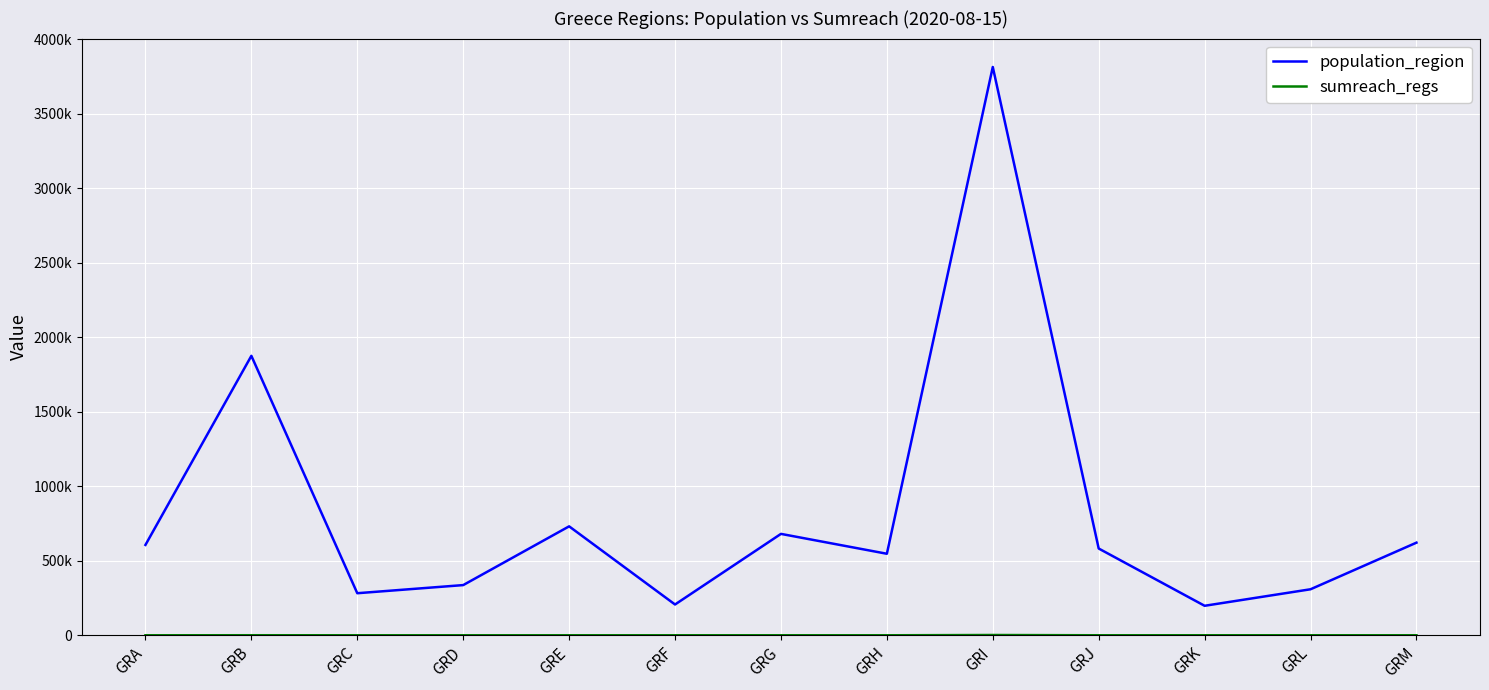

True or false: sumreach_regs and population_region intersect in this chart.

False